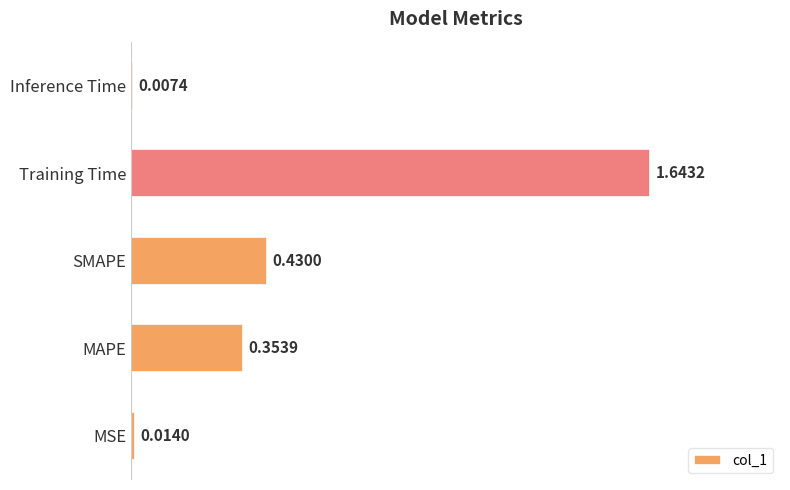

Which category has the highest value across all series?

Training Time